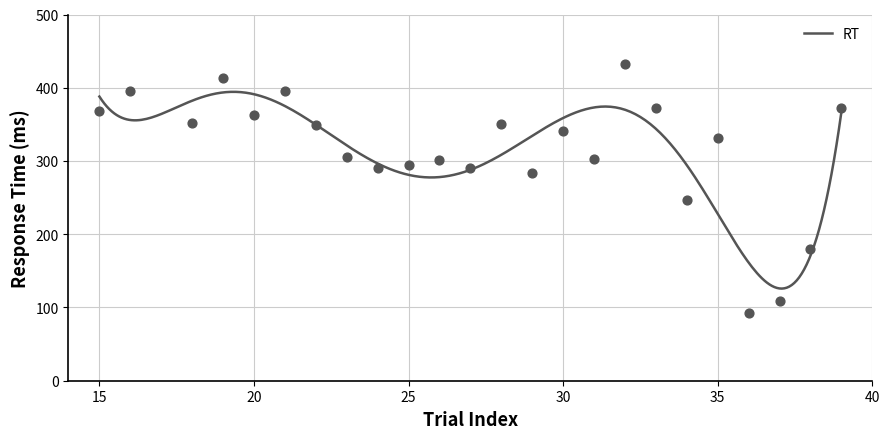

What is the highest value of the RT series?

394.4